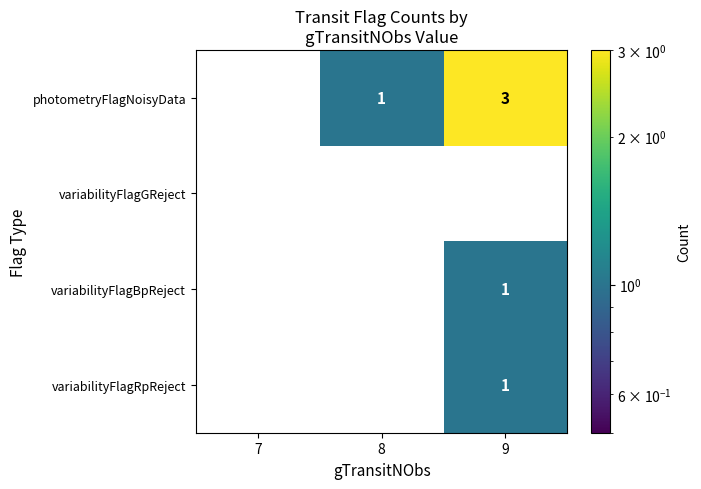

What is the difference between the highest and lowest values at 9?

3